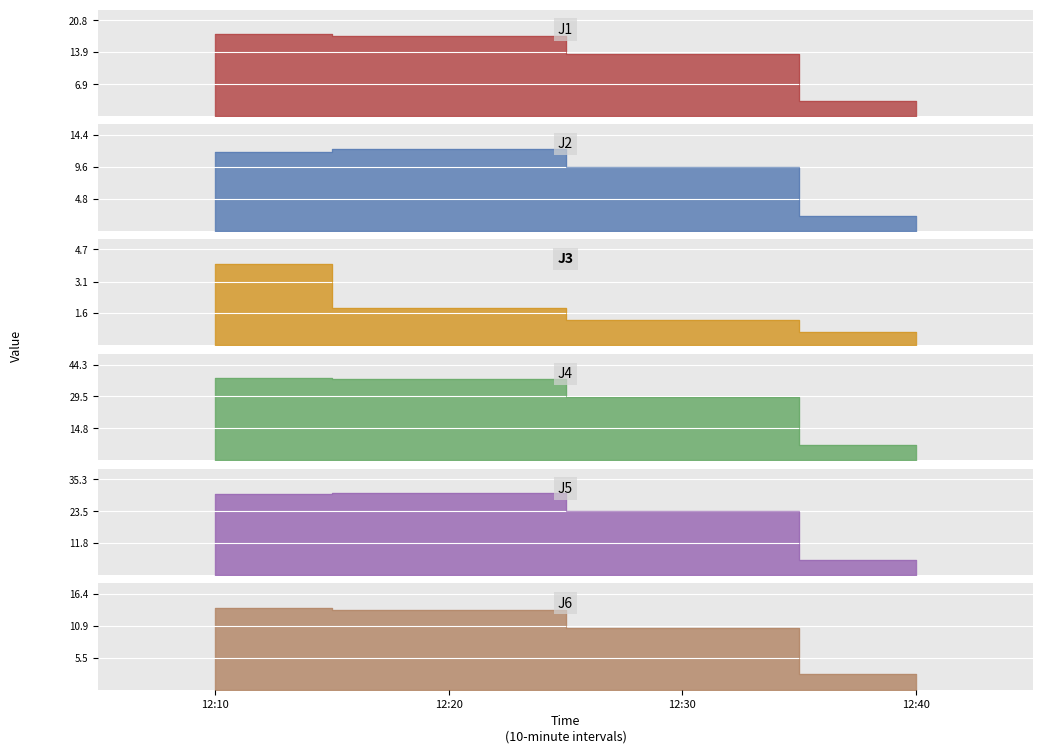

Which series has the largest total across all categories?

J4